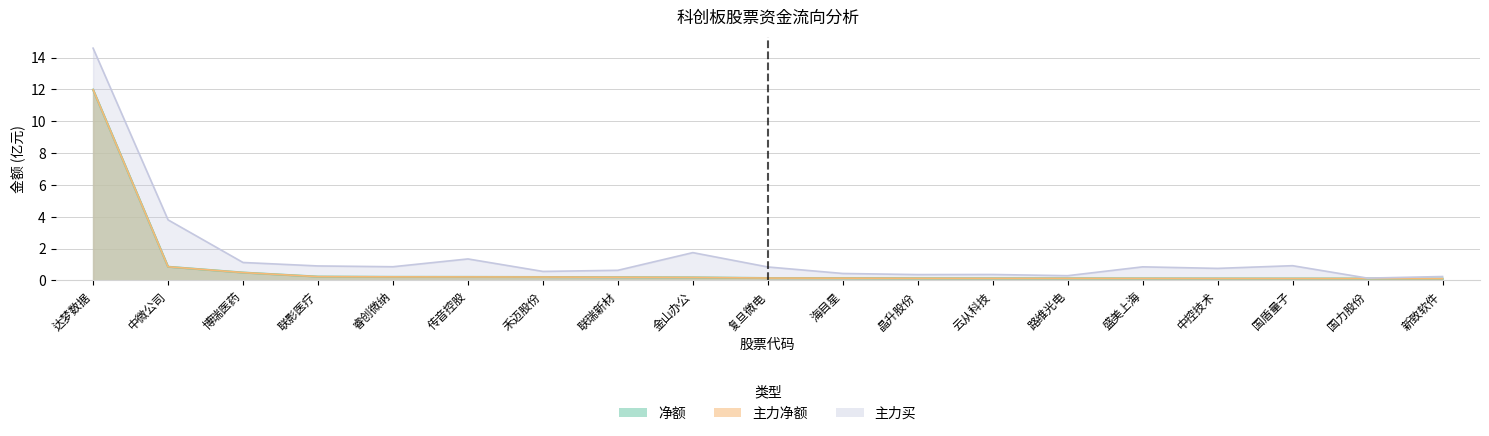

True or false: 主力净额 has a value of 0.9 at 中微公司.

True